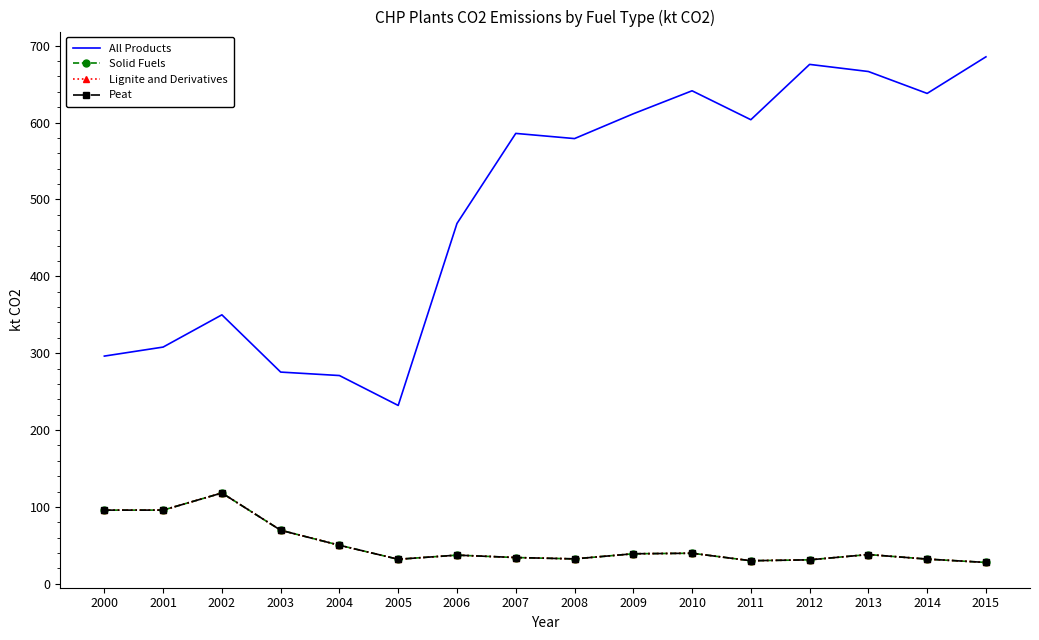

Does the chart have visible grid lines?

No